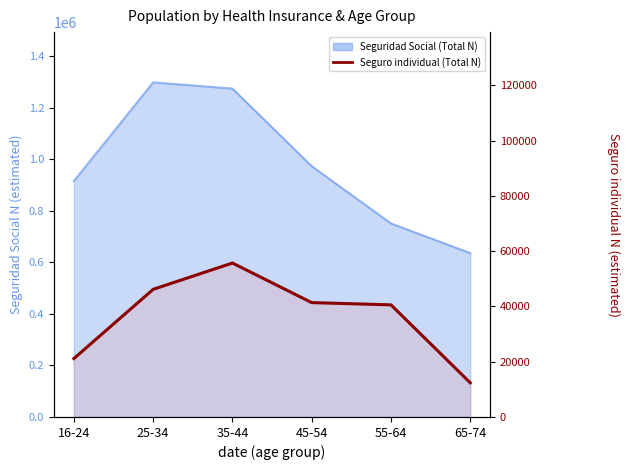

True or false: there are more than 1 points higher than both neighbors.

False